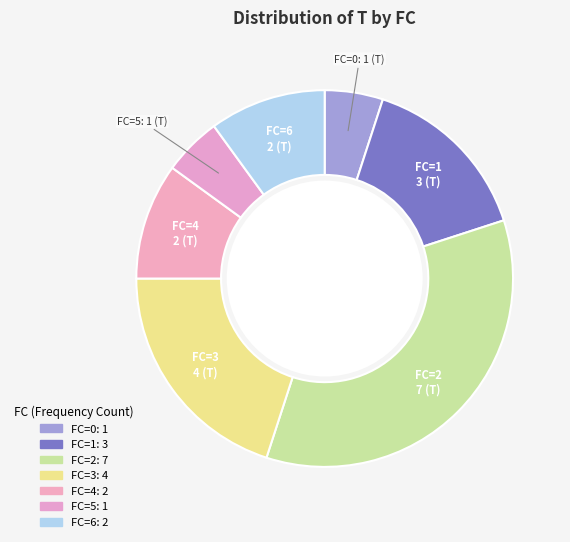

Combined, do FC=5 and FC=3 account for over 50%?

No